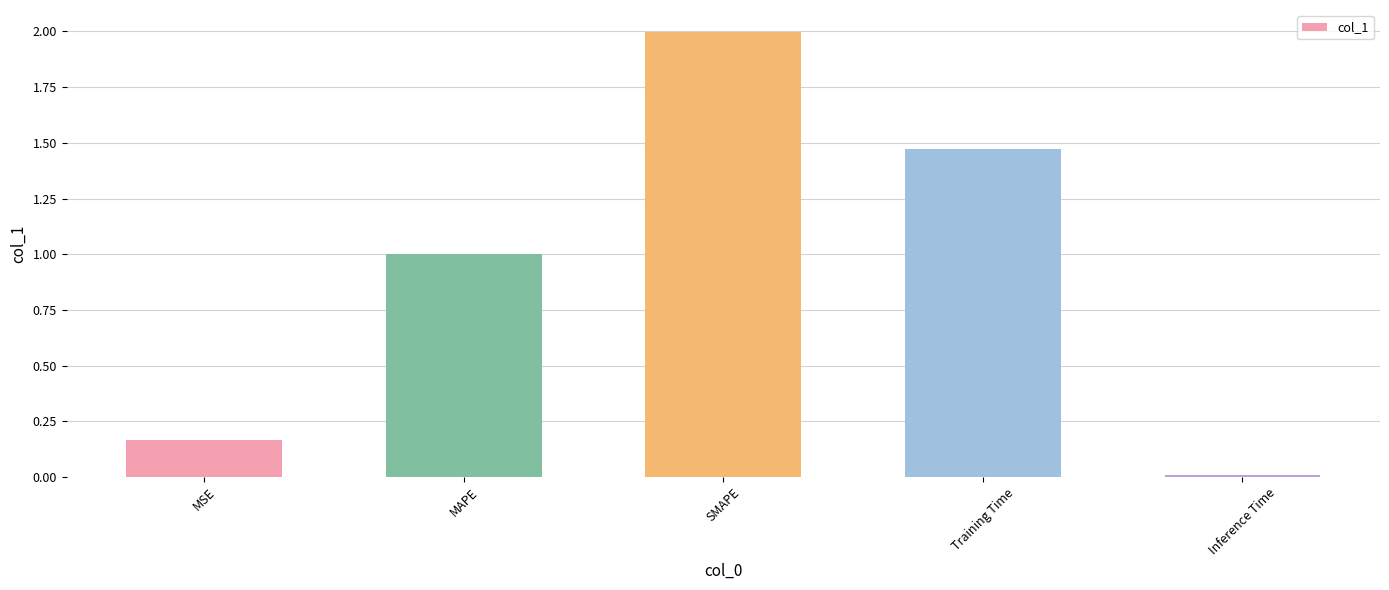

What is the sum of all values?

4.6